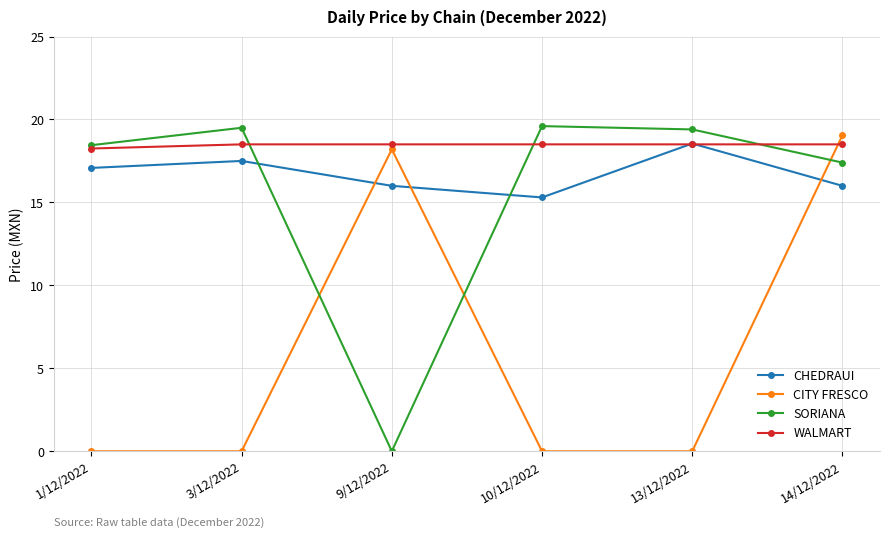

What is the highest value of the WALMART series?

18.5